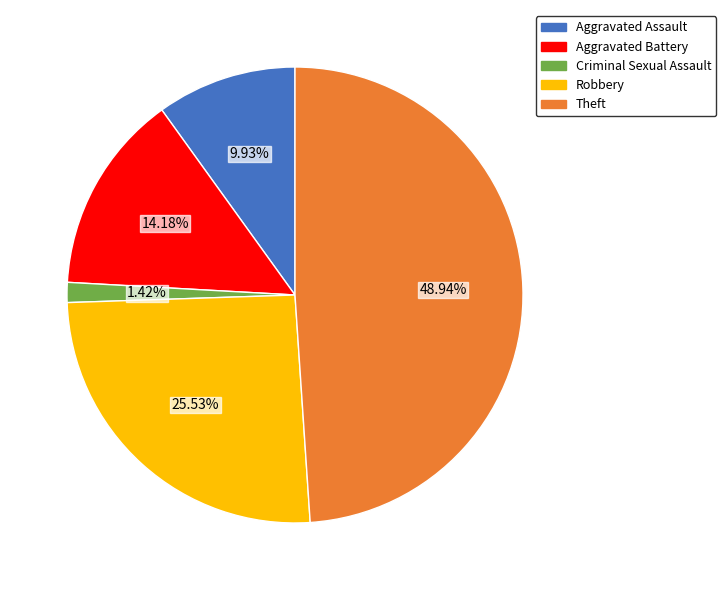

What is the total percentage of Robbery and Theft?

74.5%